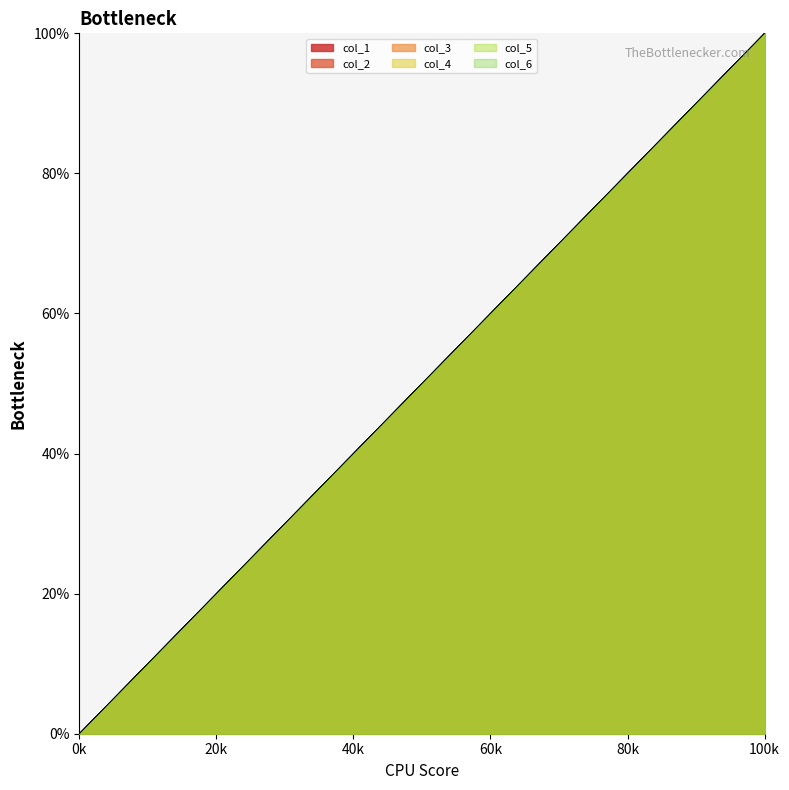

What is the maximum value shown in the chart?

1.0